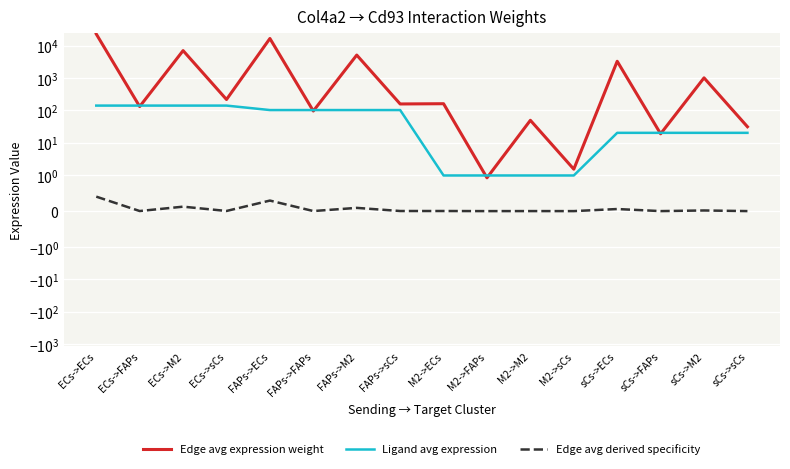

True or false: Ligand avg expression and Edge avg derived specificity intersect in this chart.

False